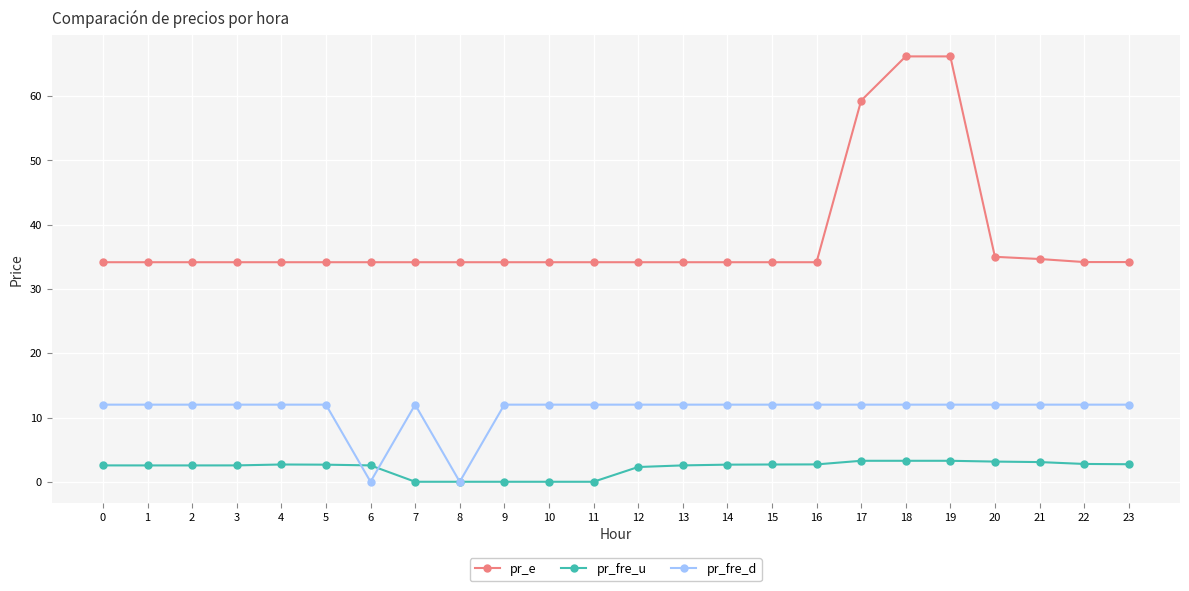

Is the value of pr_e at 6 greater than the value of pr_fre_u at 1?

Yes